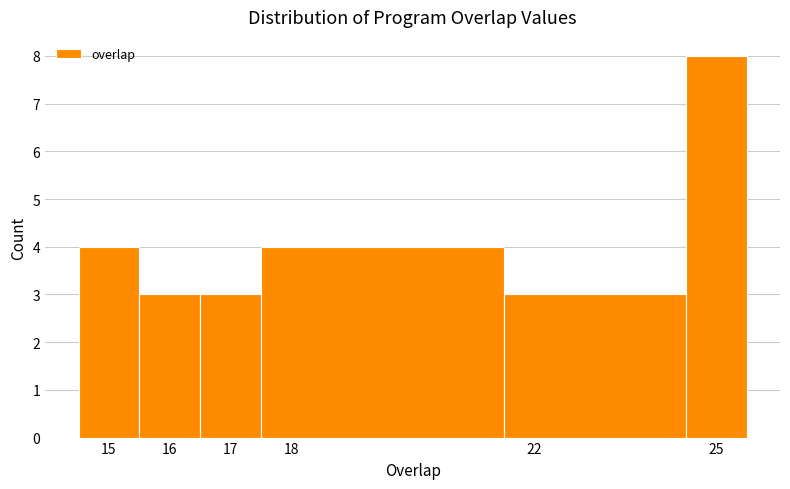

How tall is the bar that spans 14.5 to 15.5 on the x-axis? The values are not printed on the chart, so give them approximately, as read against the axis.

4